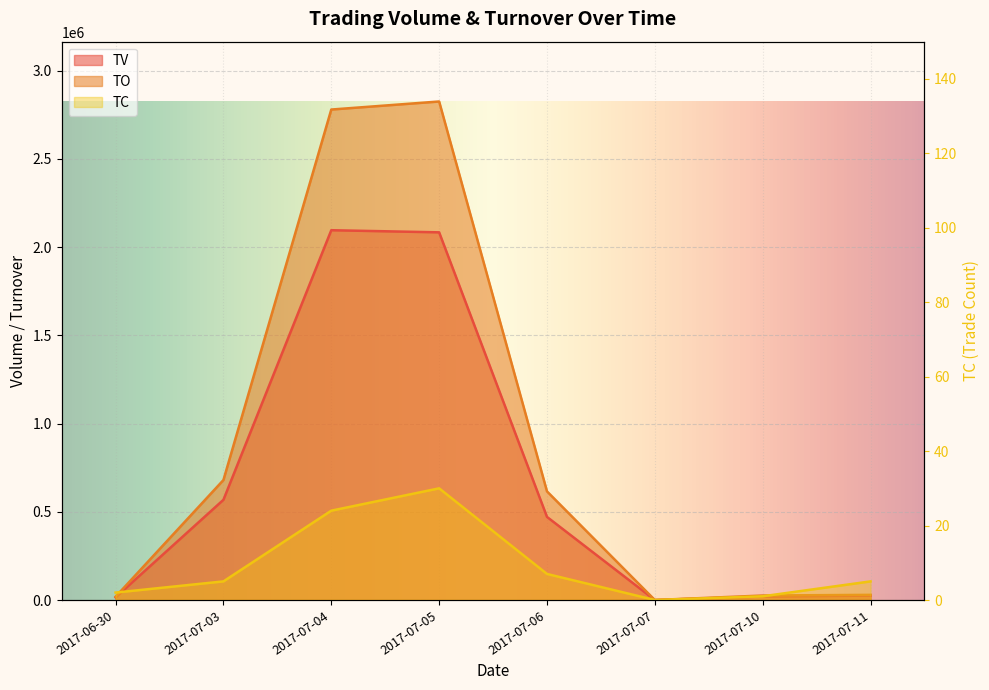

What is the difference between the highest and lowest values at 2017-07-10?

25399